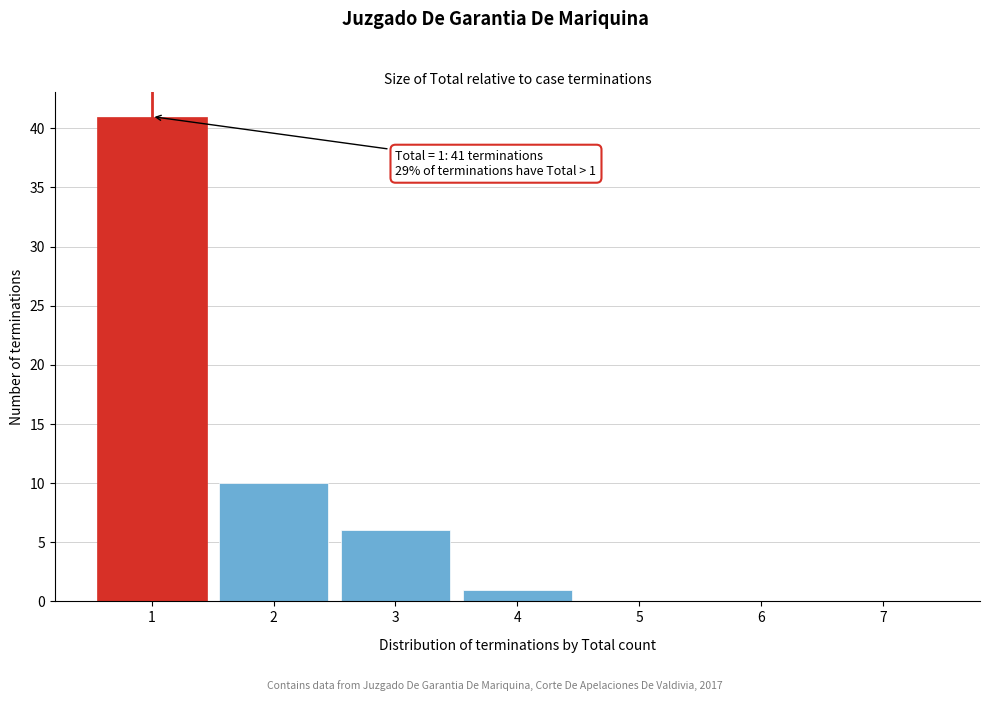

Over which range of the x-axis is the bar tallest?

0.5 to 1.5